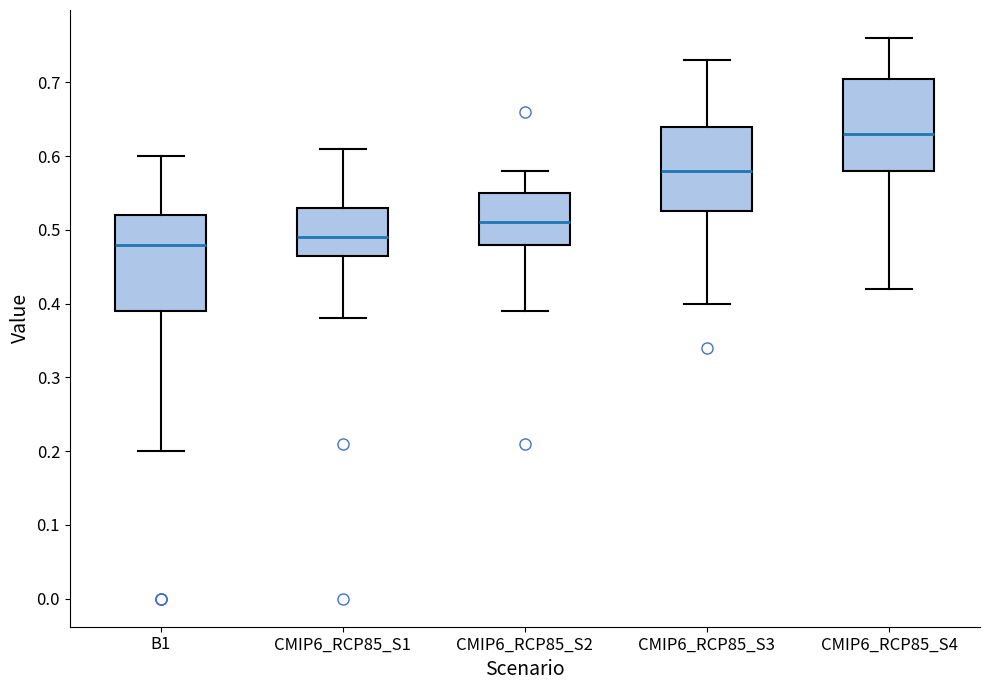

Where does the lower whisker of the box for CMIP6_RCP85_S3 end on the y-axis? The values are not printed on the chart, so give them approximately, as read against the axis.

0.40